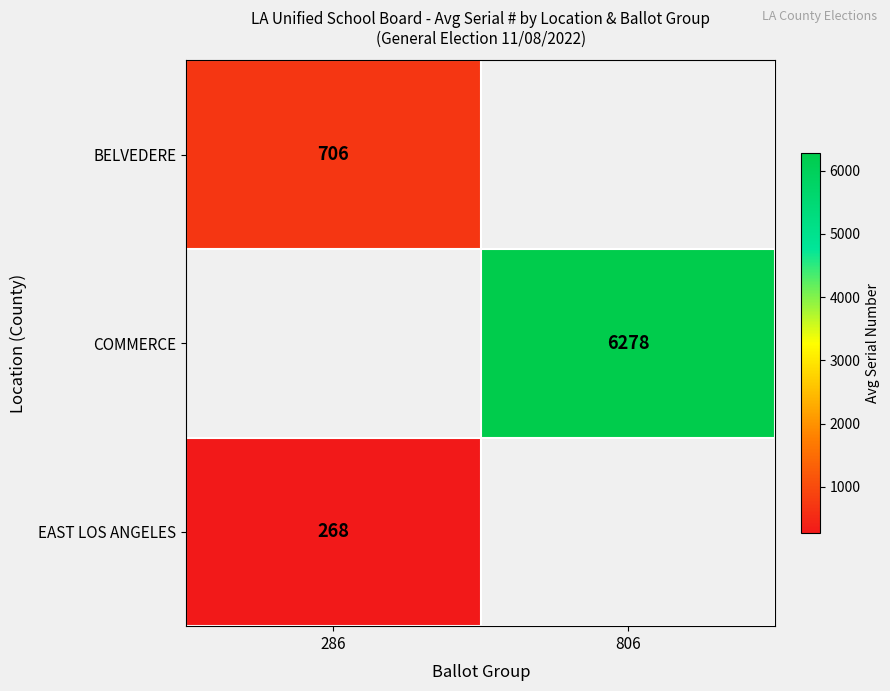

Is it true that COMMERCE equals 8676 at 806?

False